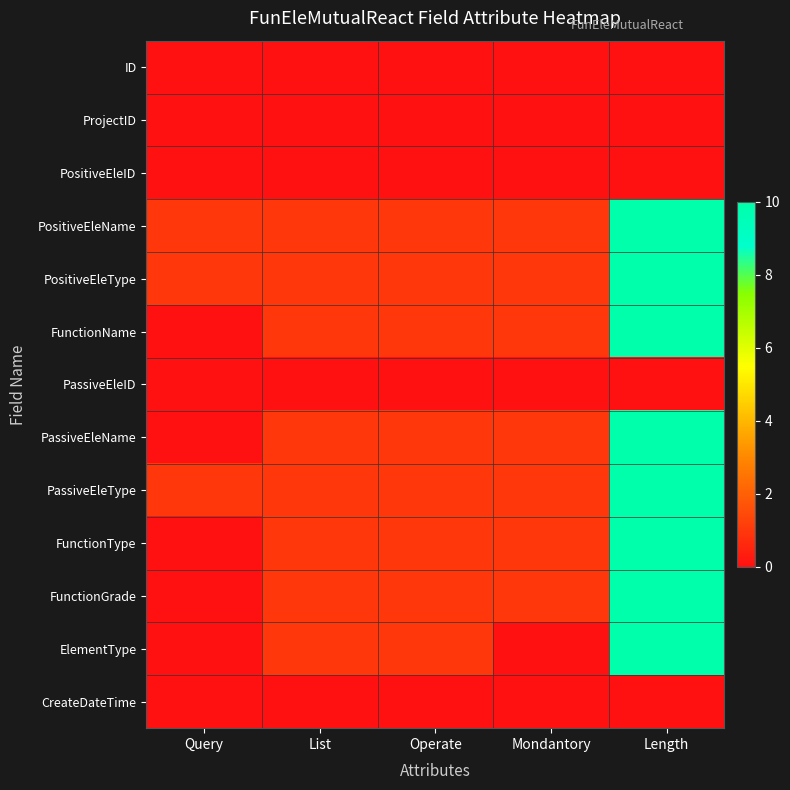

Count the number of categories in the chart.

5